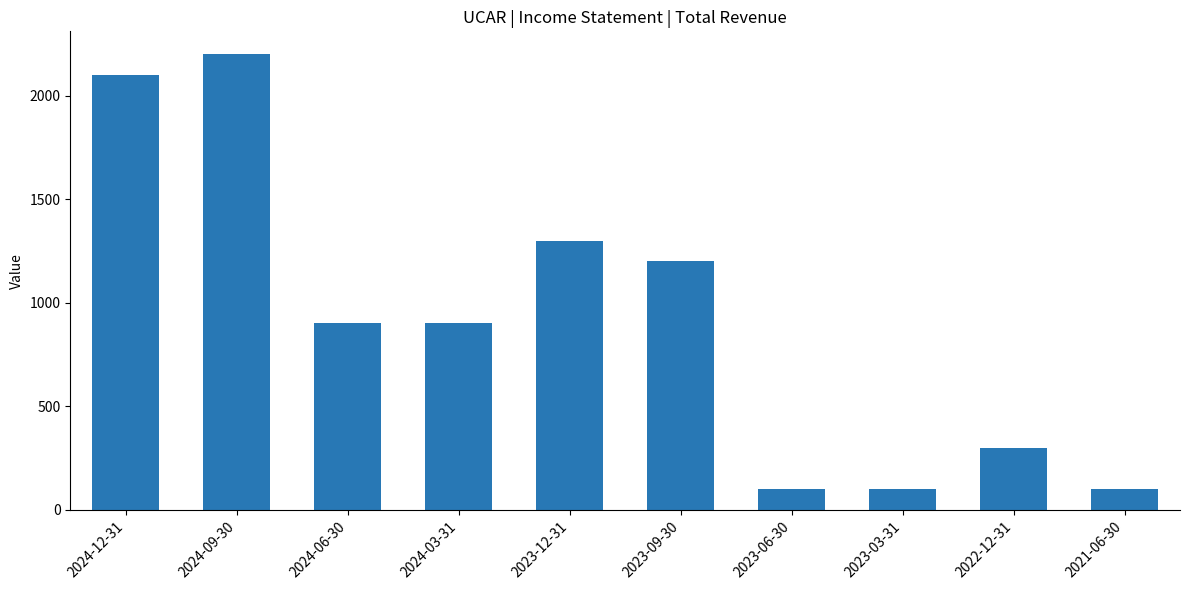

What is the change in value from 2024-06-30 to 2023-06-30?

-800